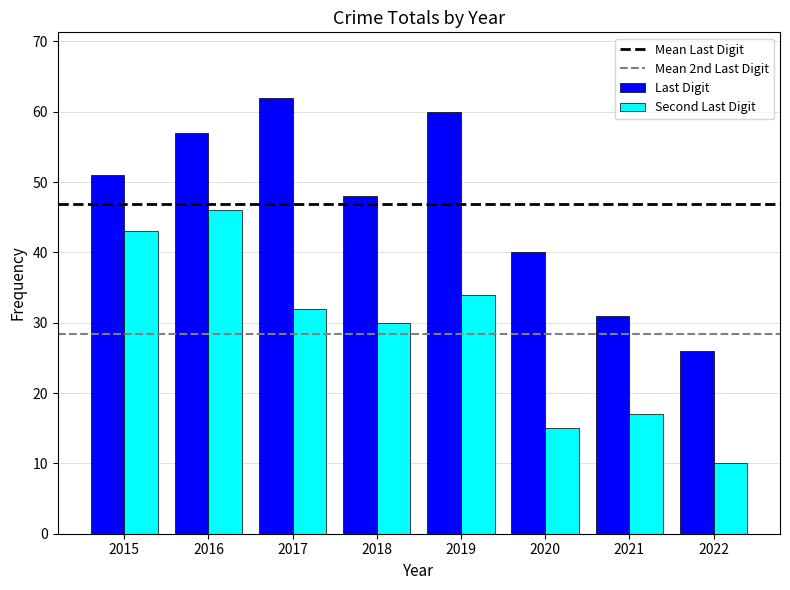

The value of Last Digit at 2018 is 48. True or false?

True